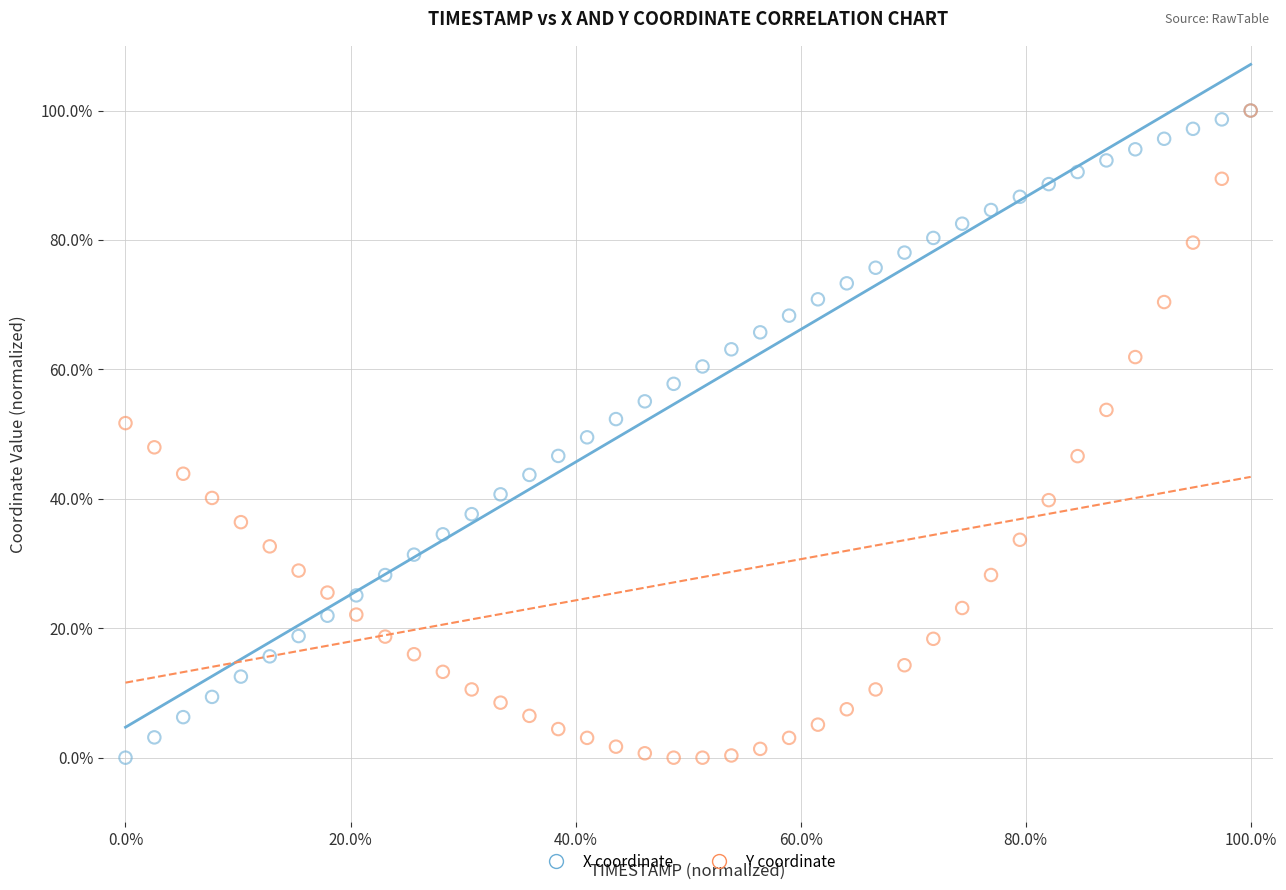

What are all the series names shown in the legend?

X coordinate, Y coordinate